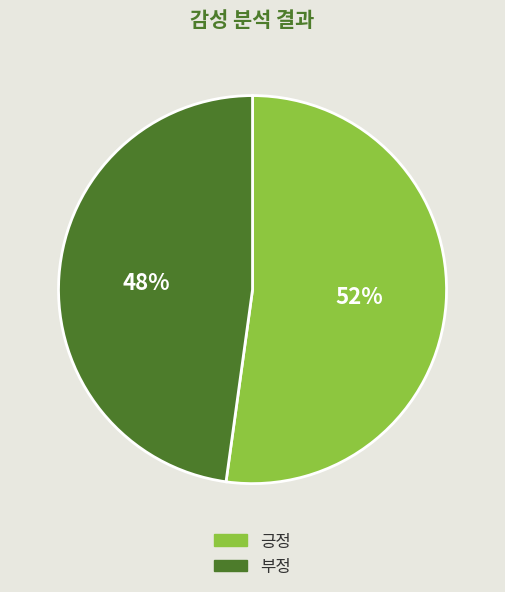

How many slices are in this pie chart?

2